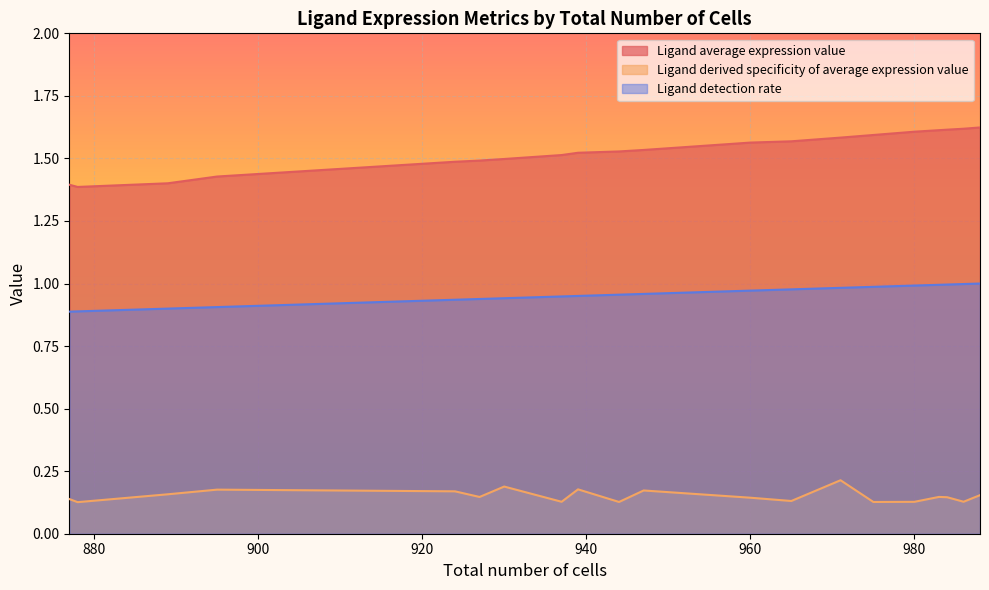

True or false: Ligand average expression value and Ligand derived specificity of average expression value intersect in this chart.

False